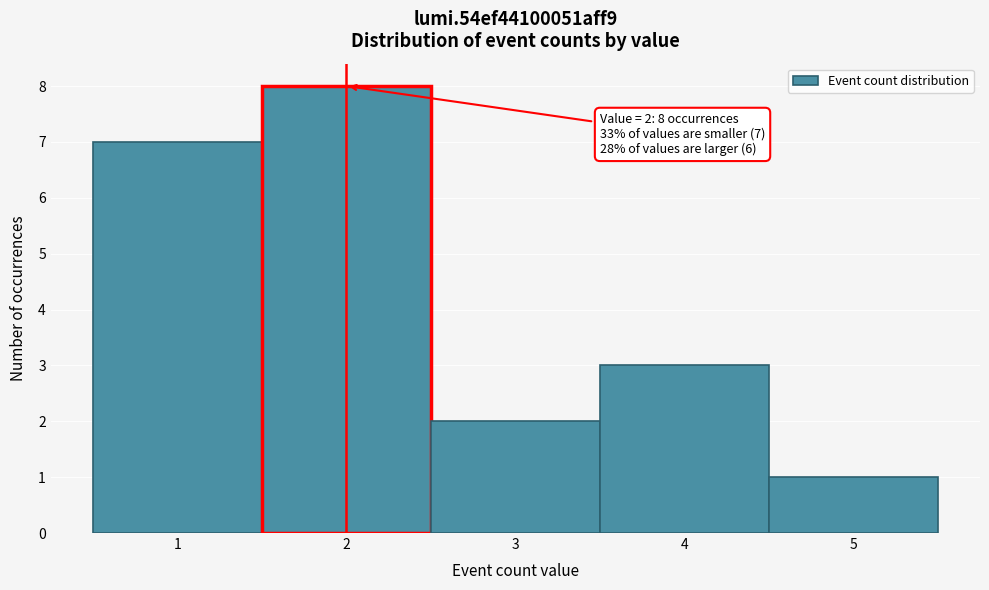

Which range on the x-axis has the tallest bar?

1.5 to 2.5